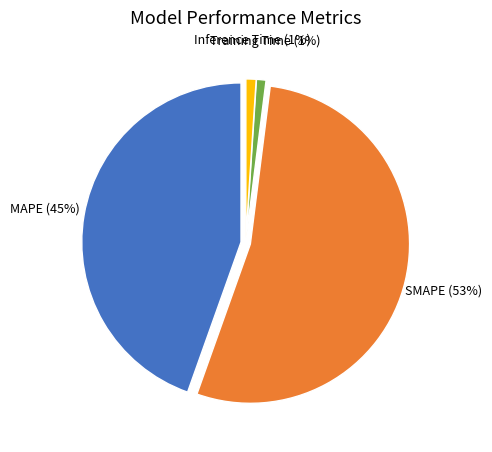

Count the number of slices in the pie.

4